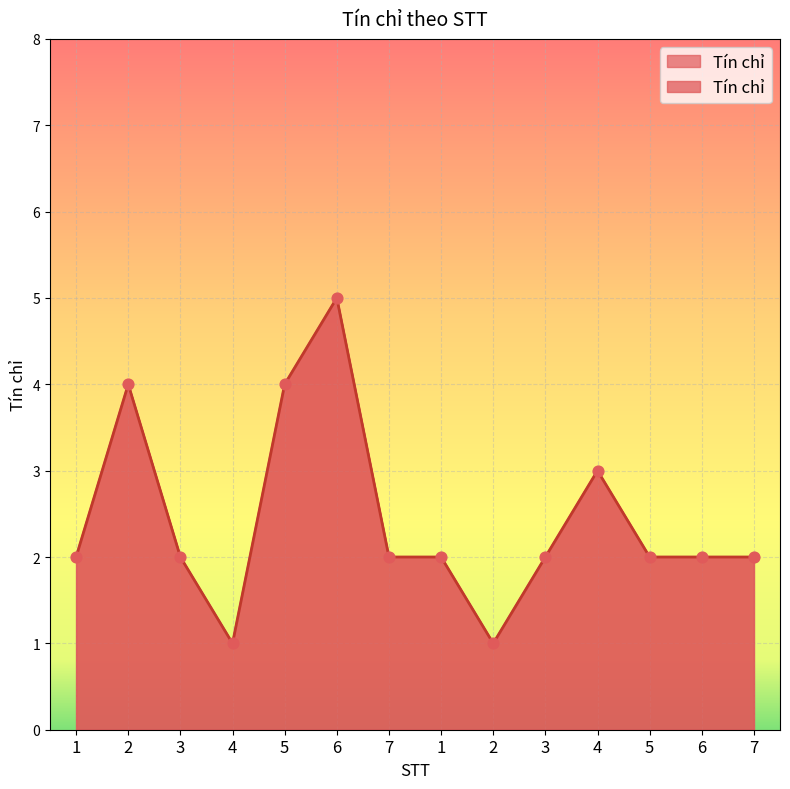

Between 4 and 7, which is larger?

7